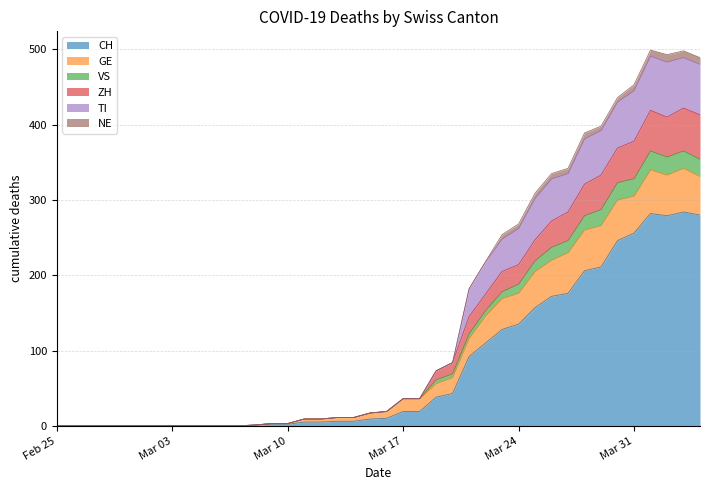

True or false: ZH and CH intersect in this chart.

False